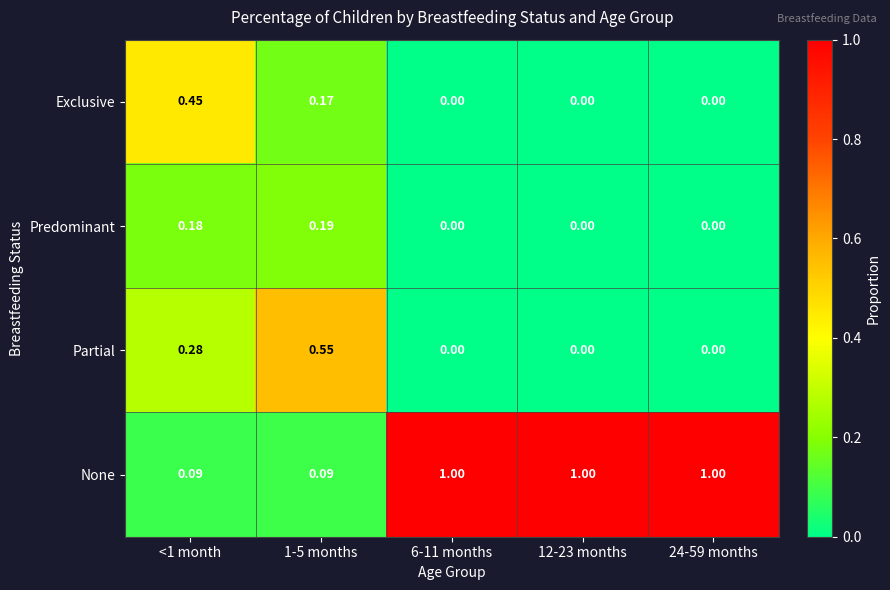

Rank the series at 1-5 months from lowest to highest value.

None, Exclusive, Predominant, Partial